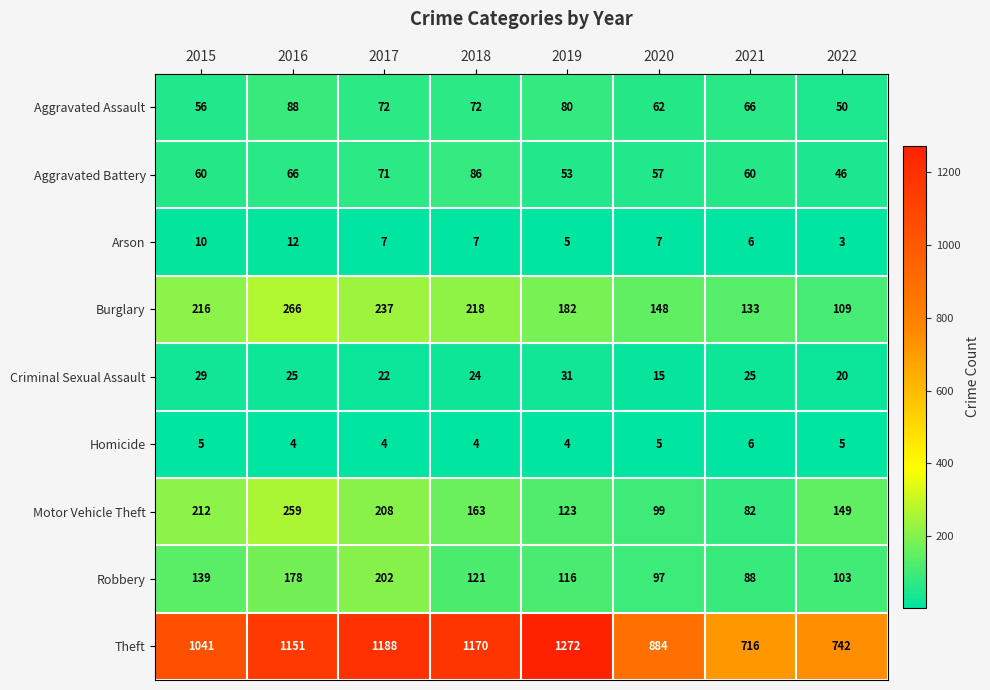

The value of Aggravated Assault at 2019 is 50. True or false?

False